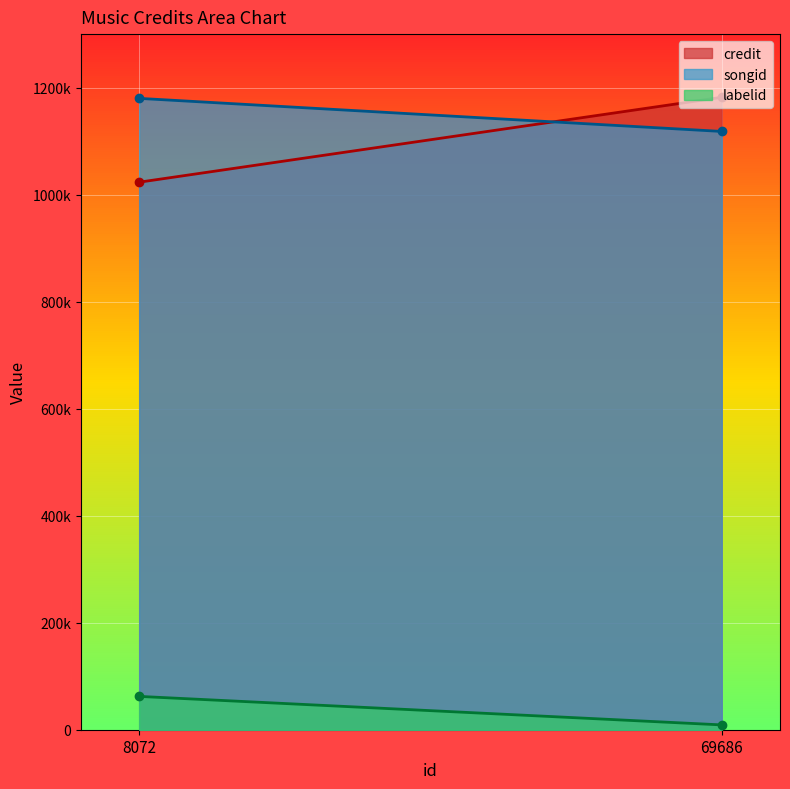

Is it true that labelid equals 9012 at 69686?

True